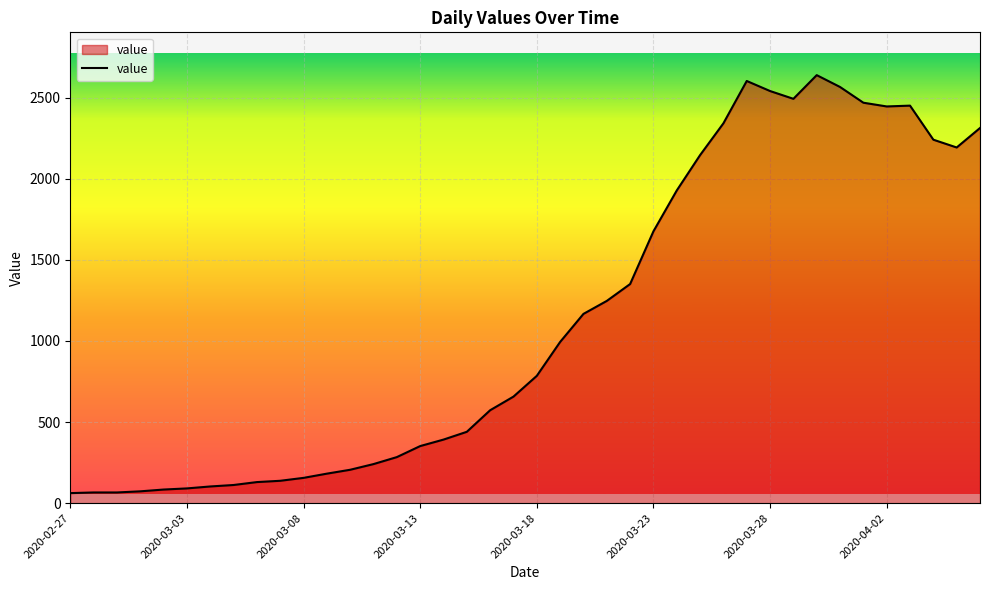

What is the greatest value displayed?

2639